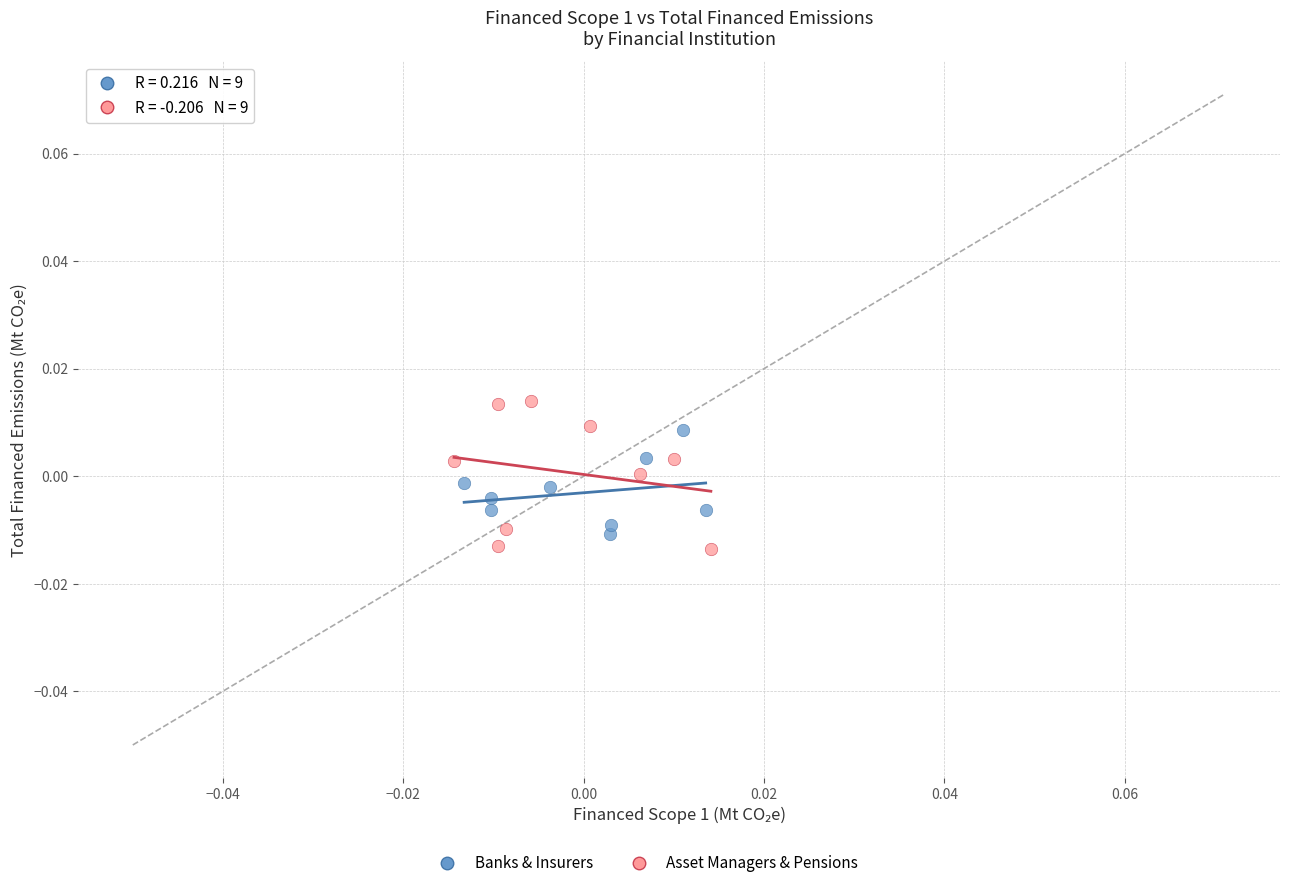

Which series has the widest spread of Y values?

Asset Managers & Pensions